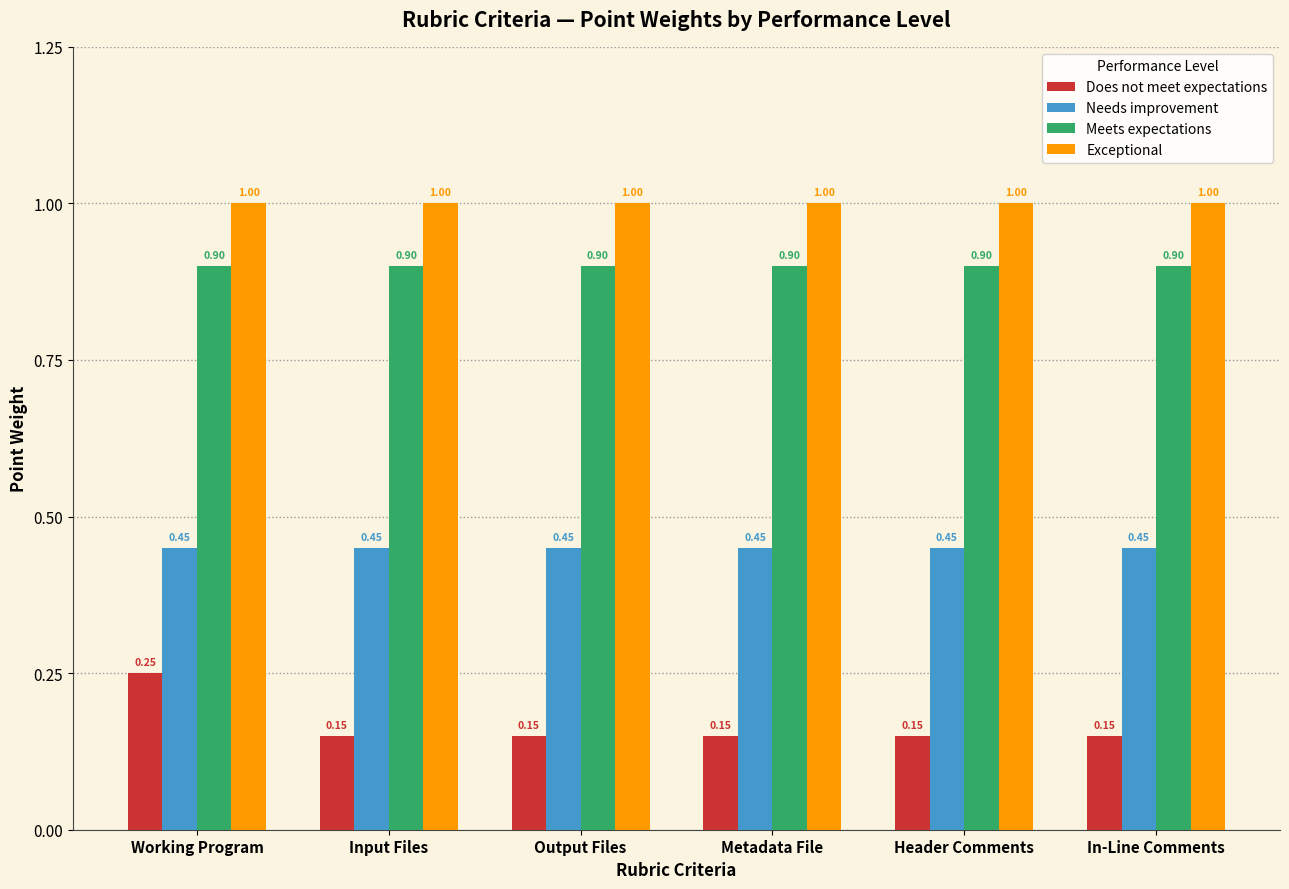

Between Working Program and Header Comments, which series saw the biggest shift?

Does not meet expectations